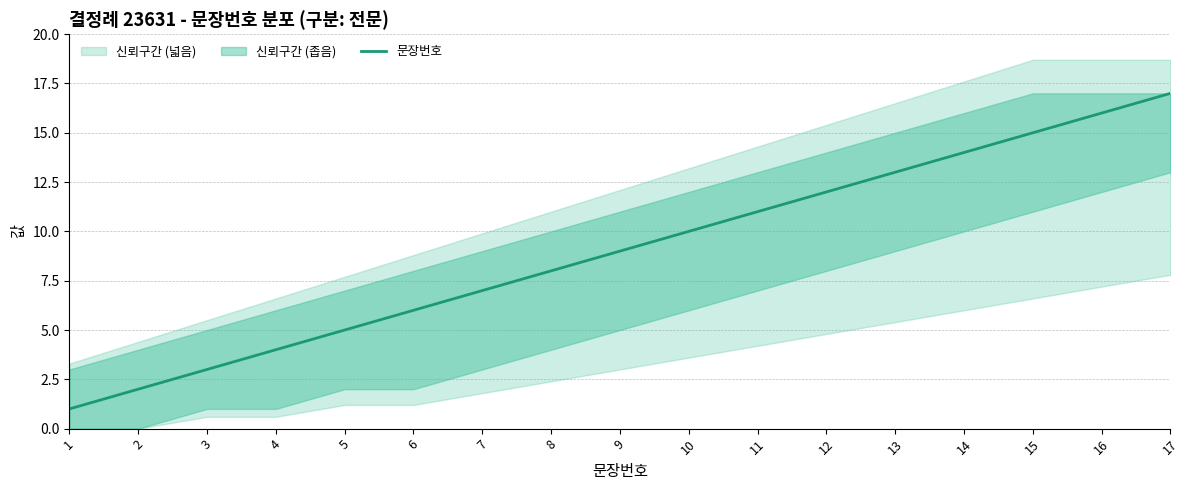

Approximately how many times larger is the value at 3 compared to 16?

0.2